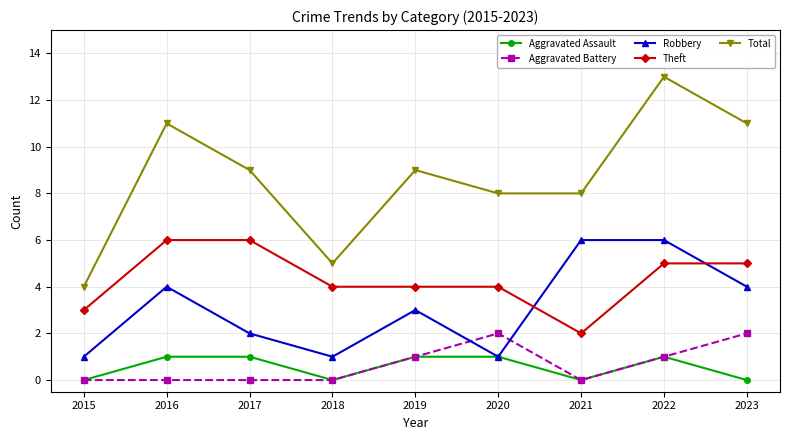

Does the chart display data point markers on the line(s)?

Yes